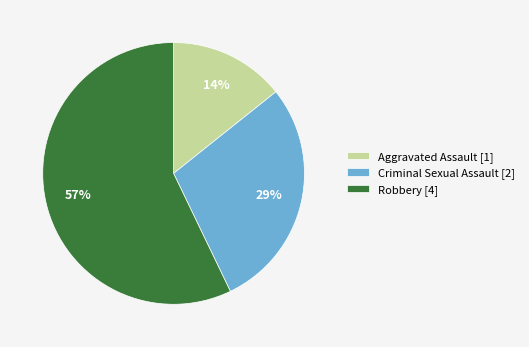

To the nearest percent, what is the average slice percentage?

33%